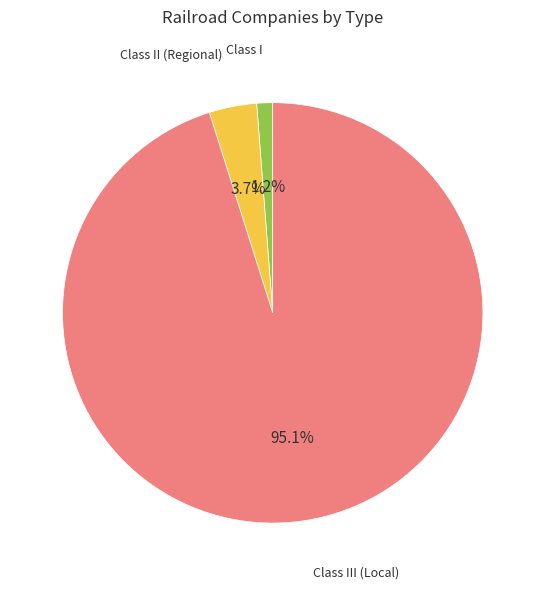

Rank the categories by value from highest to lowest.

Class III (Local), Class II (Regional), Class I